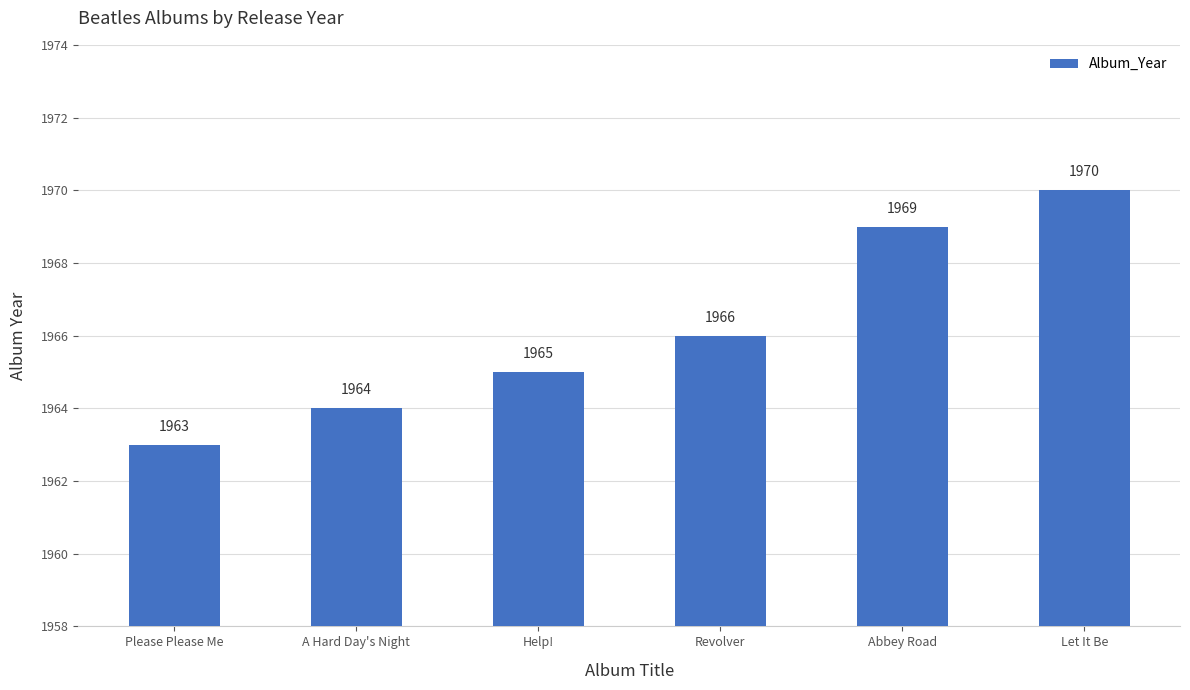

What is the smallest value displayed?

1963